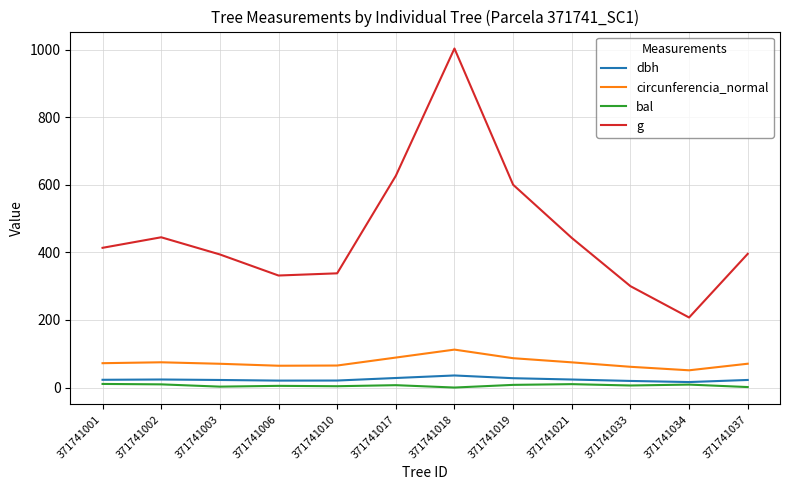

At which label does g first exceed 413?

371741001